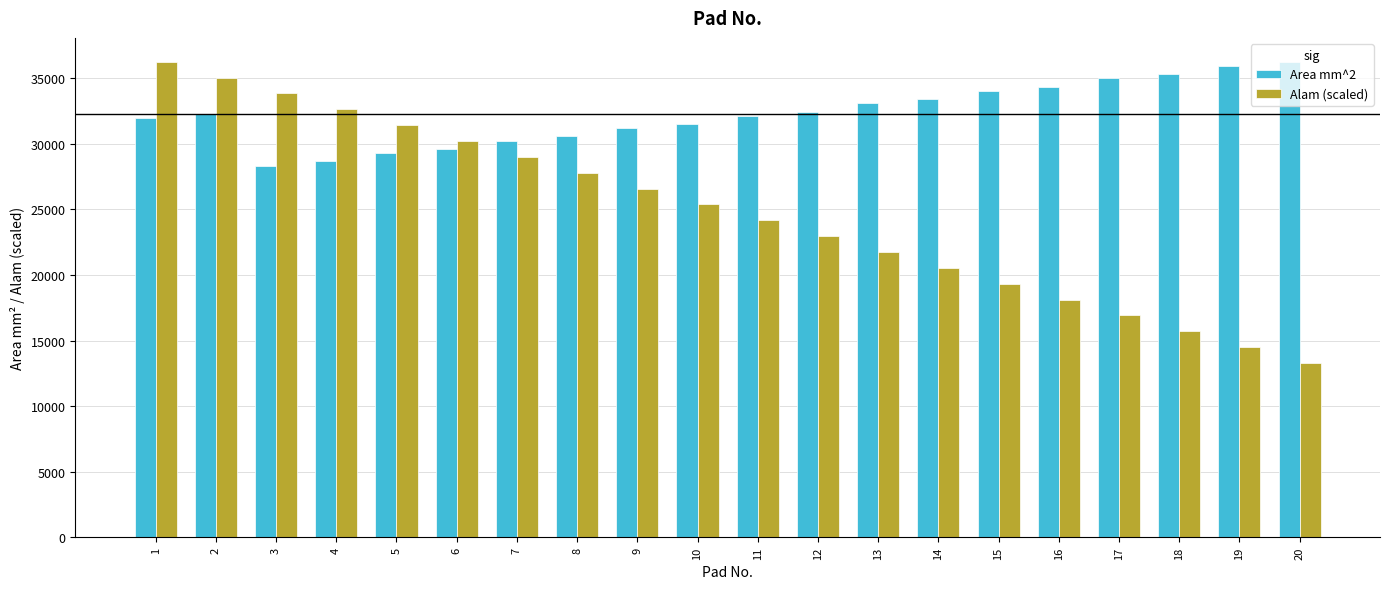

Which series has the largest total across all categories?

Area mm^2